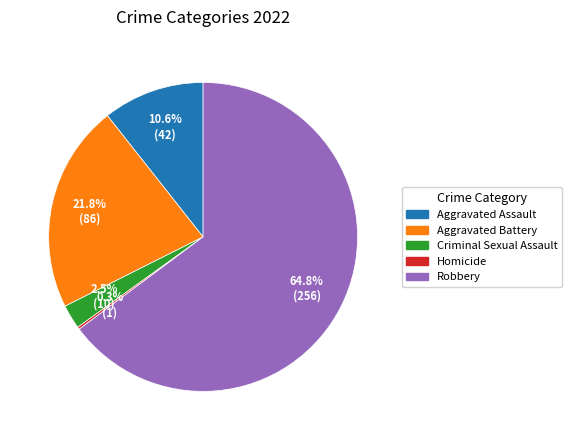

Which category has the biggest portion of the pie?

Robbery